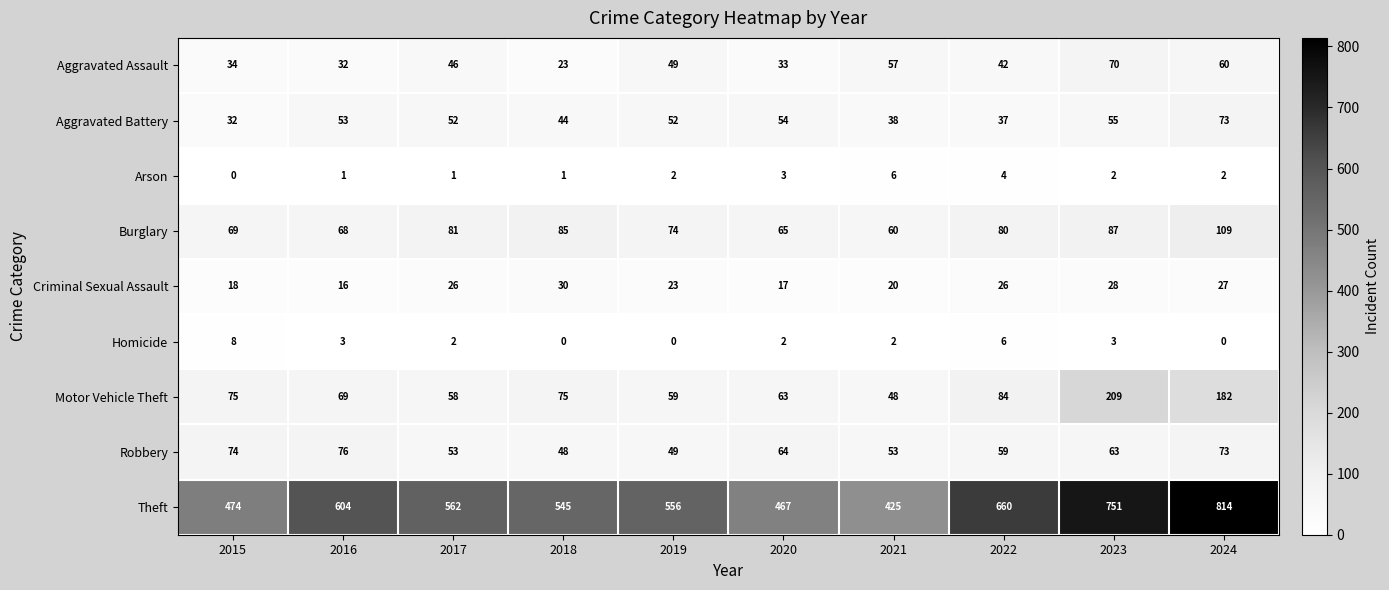

Where is Motor Vehicle Theft nearest to the value 128?

2022